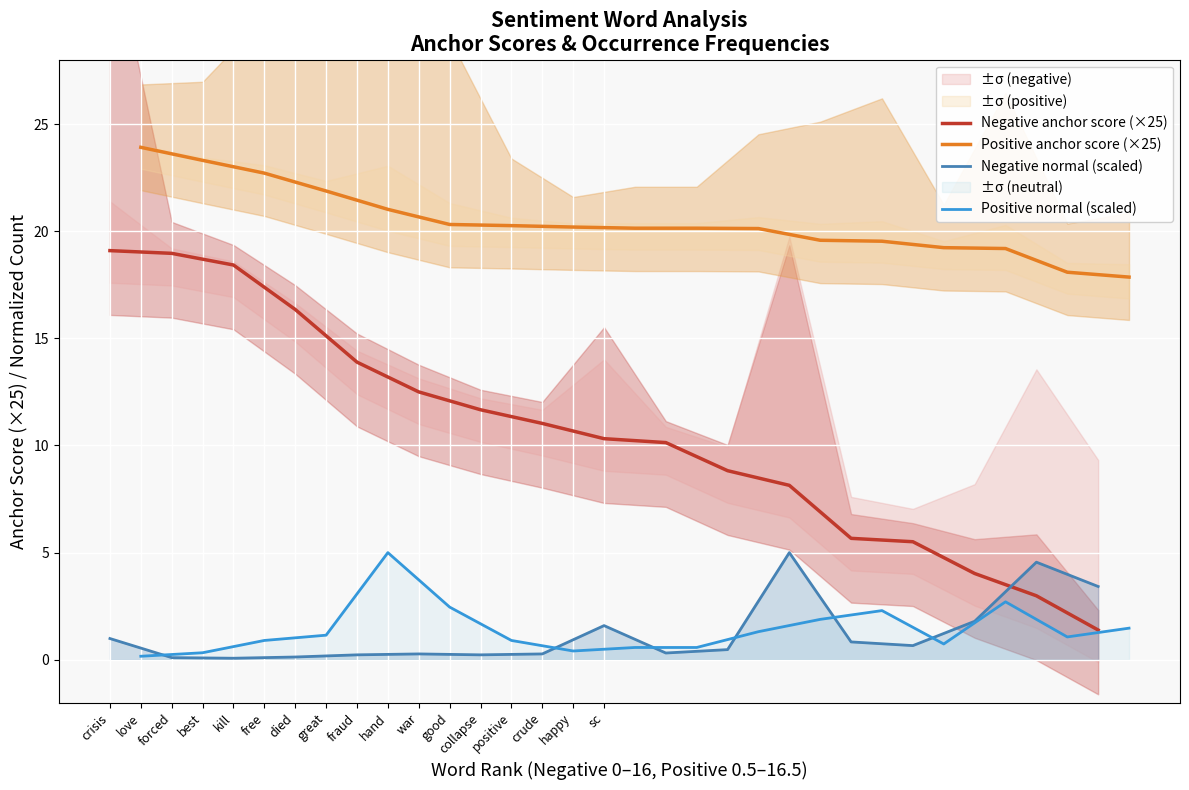

How many lines are shown in the chart?

4